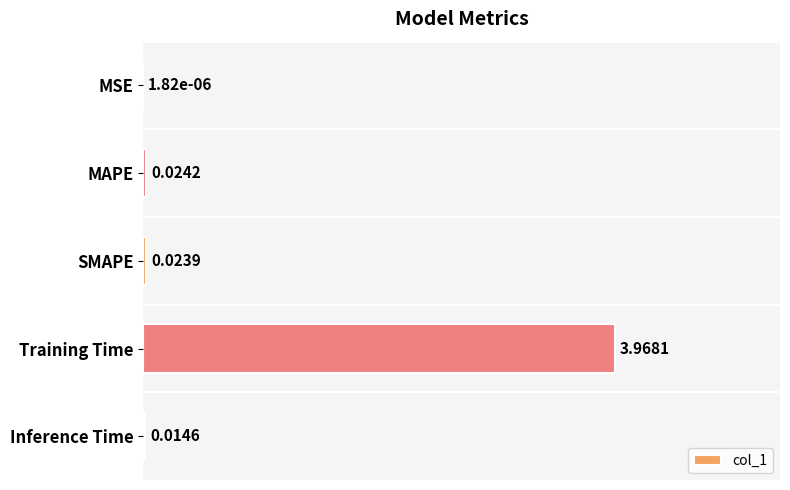

At which category does the chart reach its peak across all series?

Training Time